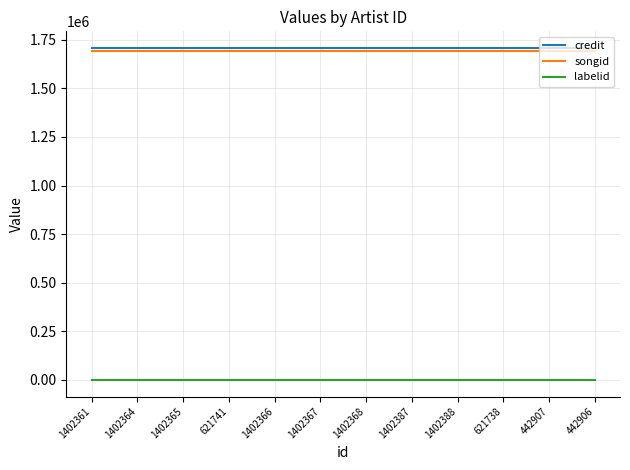

What are all the series names shown in the legend?

credit, songid, labelid